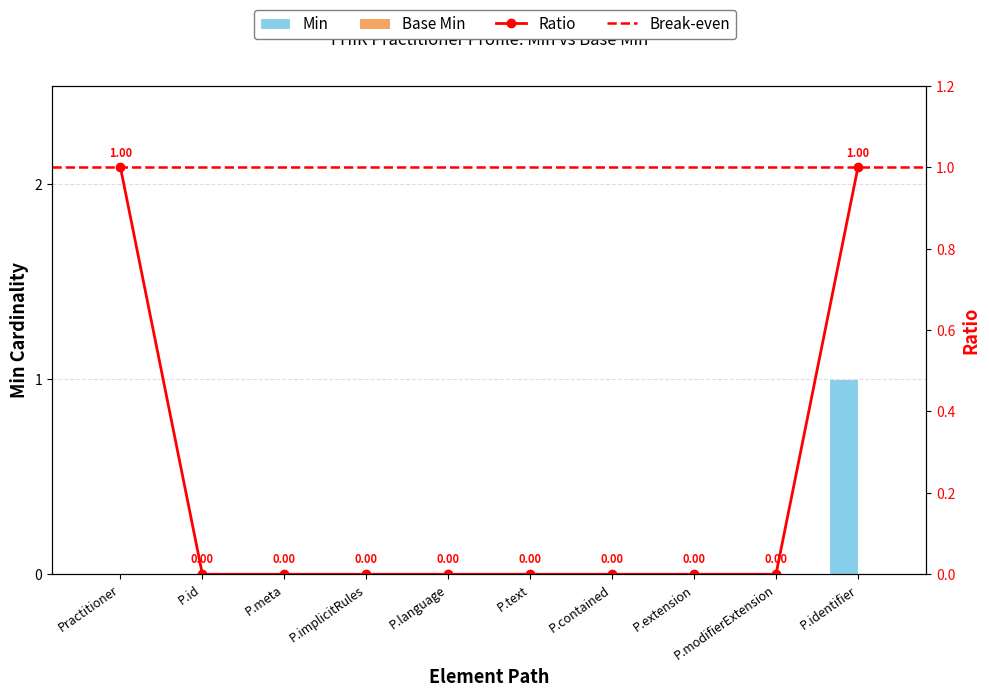

What is the difference between the maximum and second lowest values?

1